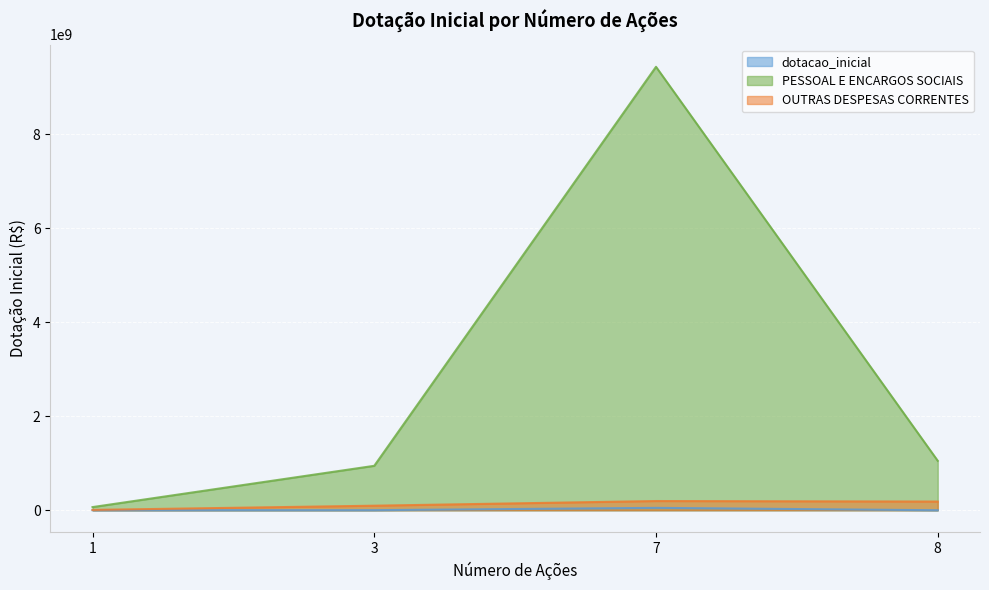

True or false: PESSOAL E ENCARGOS SOCIAIS and dotacao_inicial intersect in this chart.

False